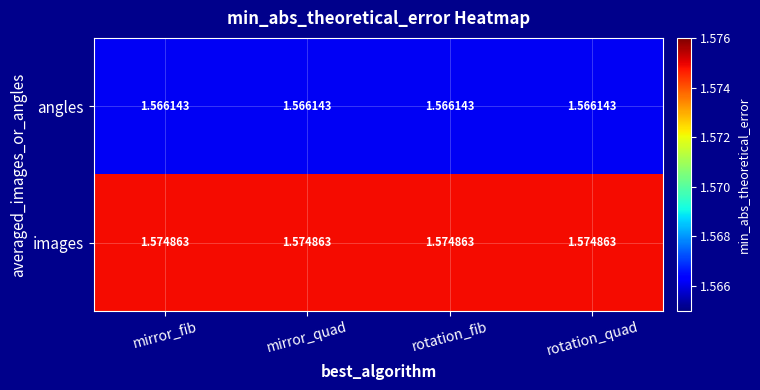

Which series has the largest total across all categories?

images